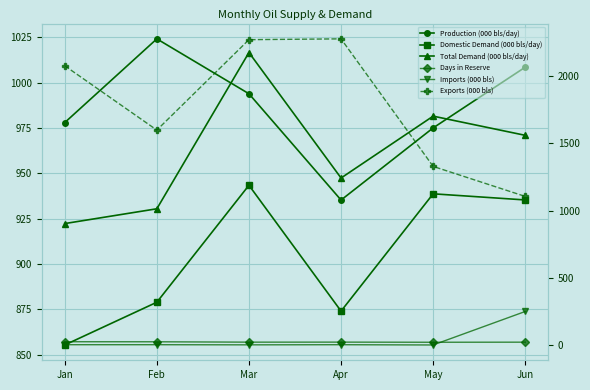

Reading left to right, list all the values displayed in this chart.

Production (000 bls/day): Jan=978.0	Feb=1024.2	Mar=993.9	Apr=935.3	May=975.1	Jun=1008.6
Domestic Demand (000 bls/day): Jan=855.4	Feb=878.9	Mar=943.5	Apr=874.0	May=938.7	Jun=935.4
Total Demand (000 bls/day): Jan=922.3	Feb=930.5	Mar=1016.7	Apr=947.5	May=981.6	Jun=971.0
Days in Reserve: Jan=25.1	Feb=24.7	Mar=21.9	Apr=22.2	May=21.2	Jun=21.8
Imports (000 bls): Jan=3.0	Feb=3.0	Mar=2.0	Apr=3.0	May=1.0	Jun=250.0
Exports (000 bls): Jan=2076.0	Feb=1598.0	Mar=2270.0	Apr=2276.0	May=1328.0	Jun=1105.0